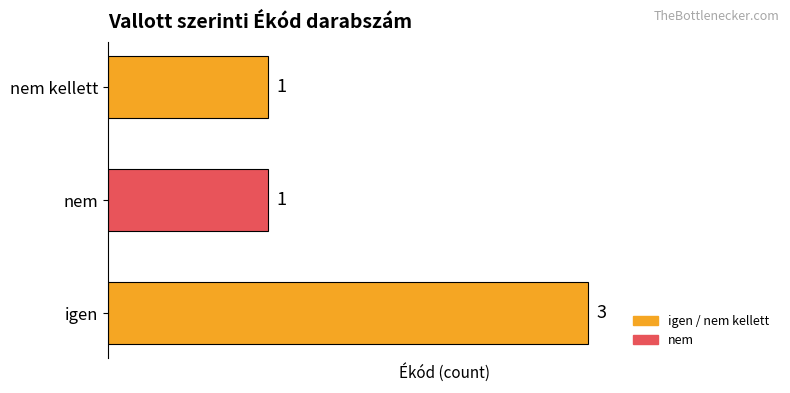

What is the greatest value displayed?

3